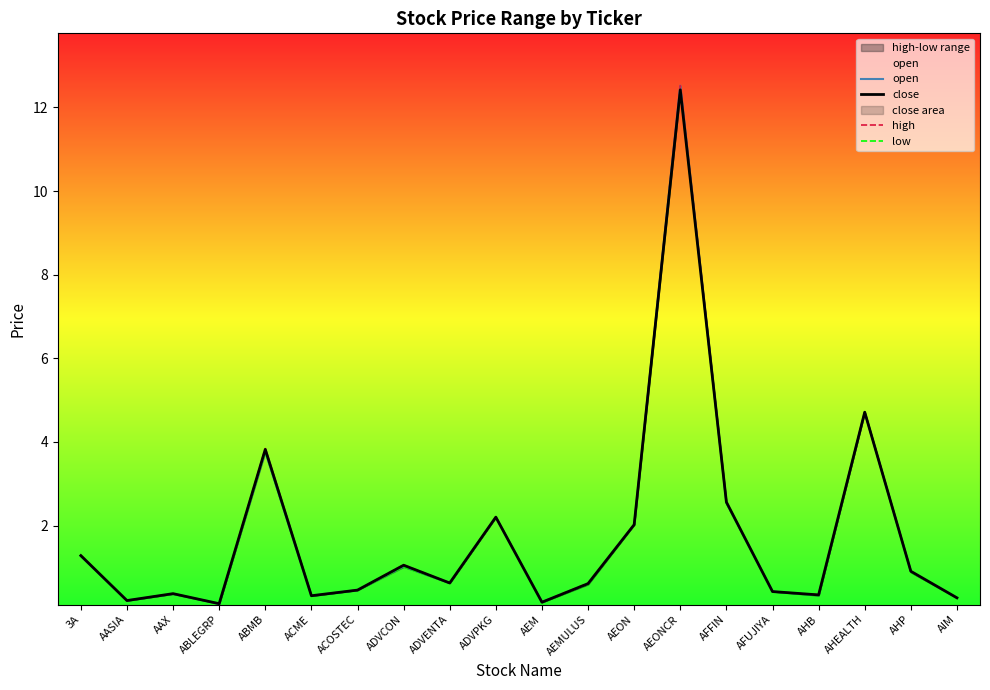

Does the chart have visible grid lines?

No